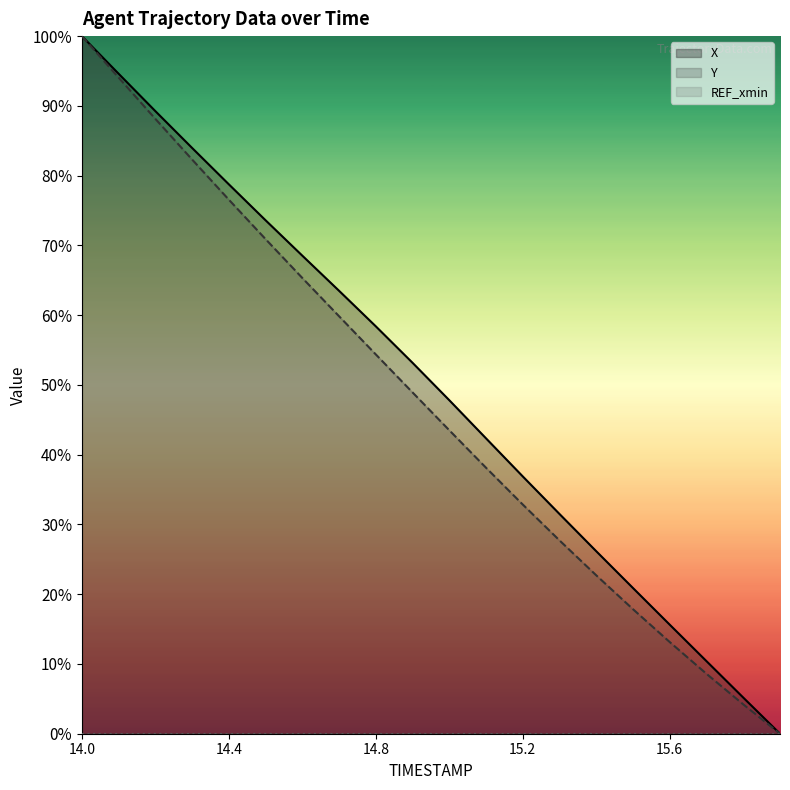

At which label does Y reach its peak?

14.0